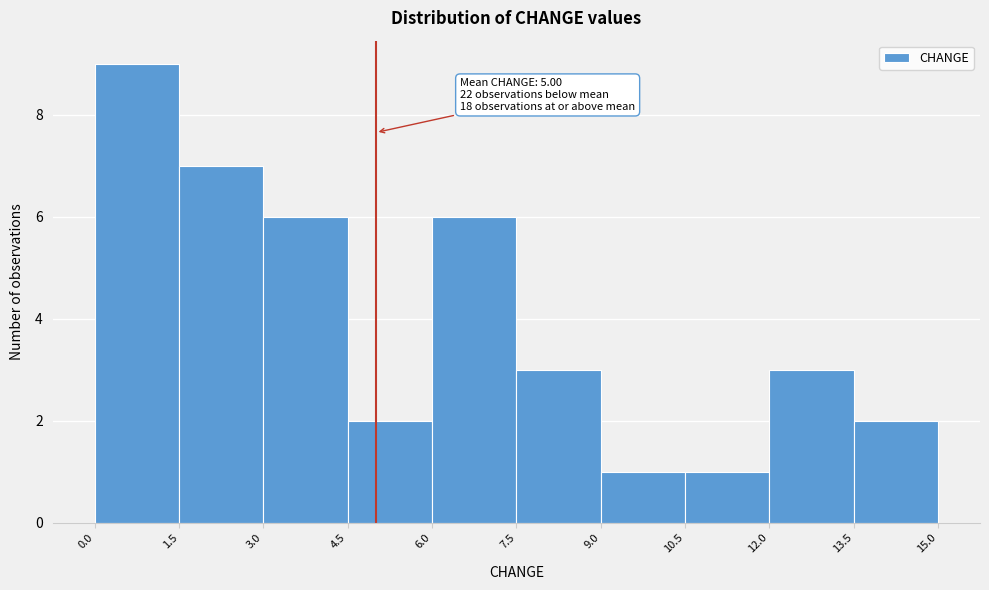

Over which range of the x-axis is the bar tallest?

0.0 to 1.5